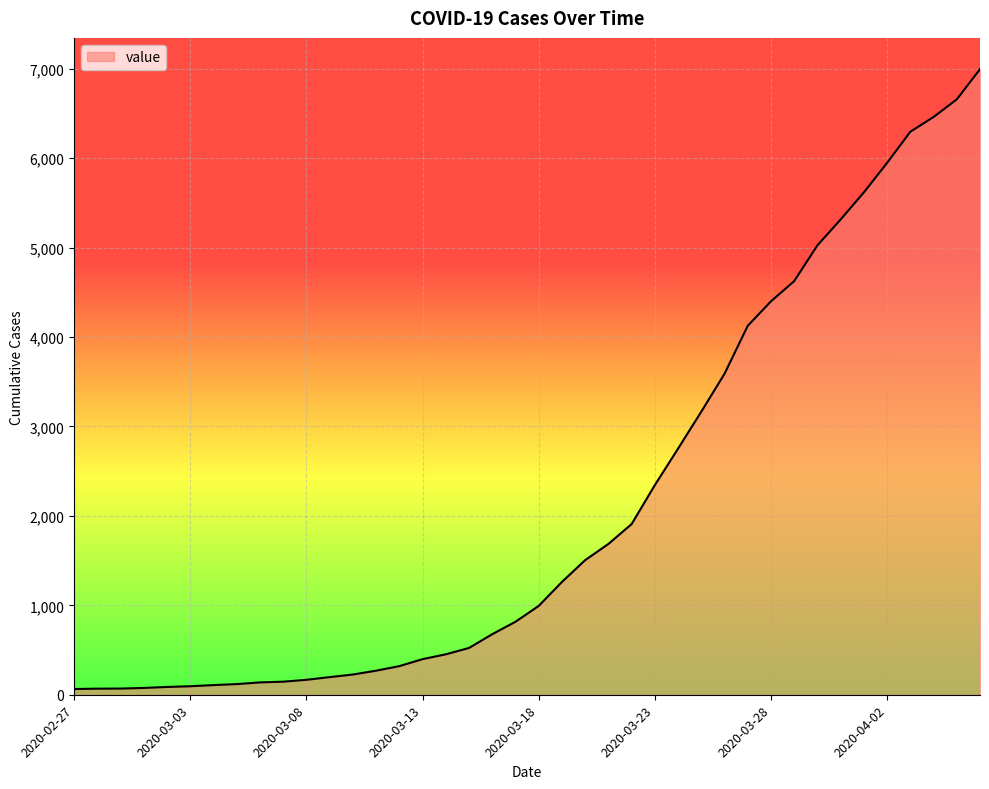

What is the maximum value shown in the chart?

6995